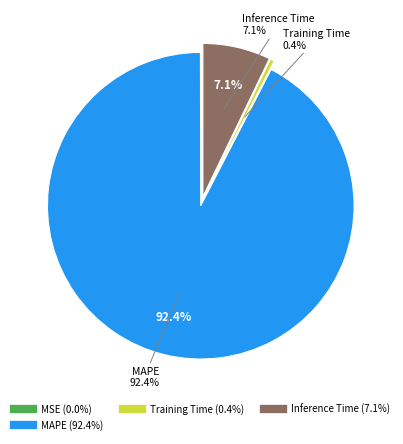

What percentage is NOT represented by Training Time?

99.6%